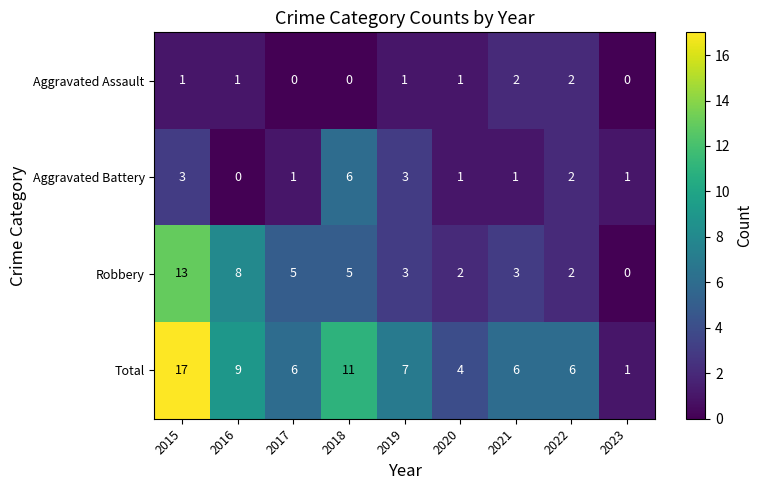

What is the difference between the maximum and minimum values in the Robbery series?

13